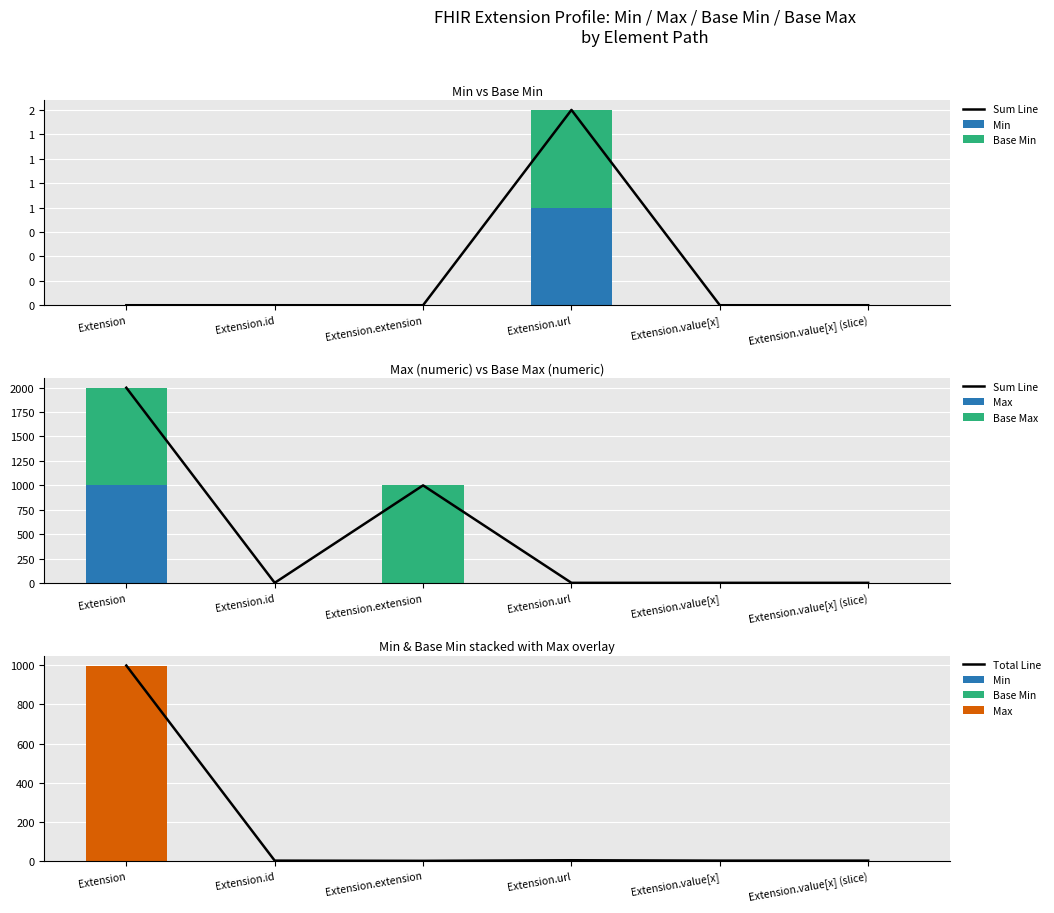

What is the sum of all Total Line values?

1005